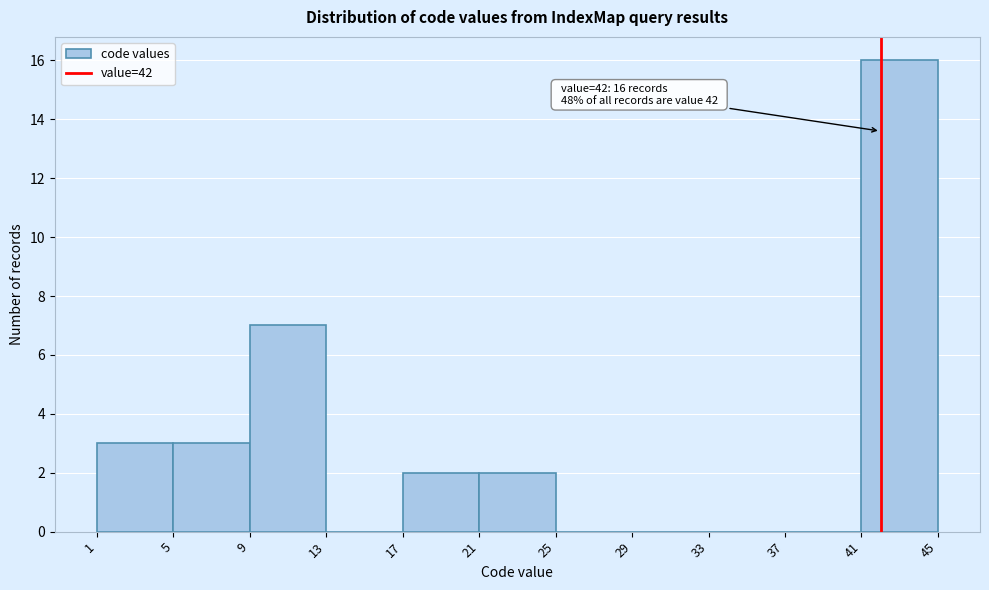

Which range on the x-axis has the tallest bar?

41 to 45